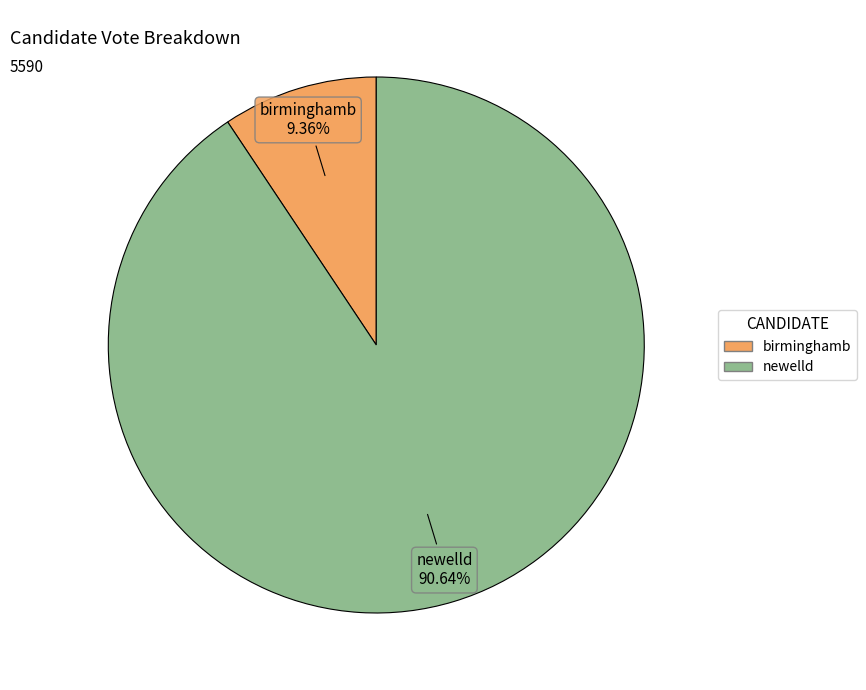

The newelld slice represents 99% of the pie. True or false?

False